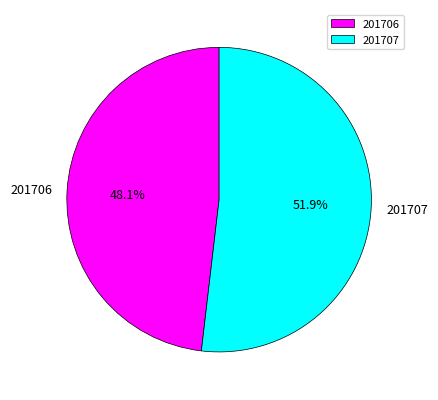

What is the largest slice in the pie chart?

201707